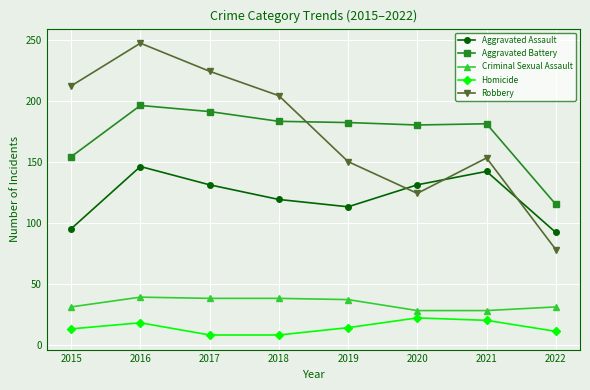

At which label is Aggravated Battery closest to 155?

2015